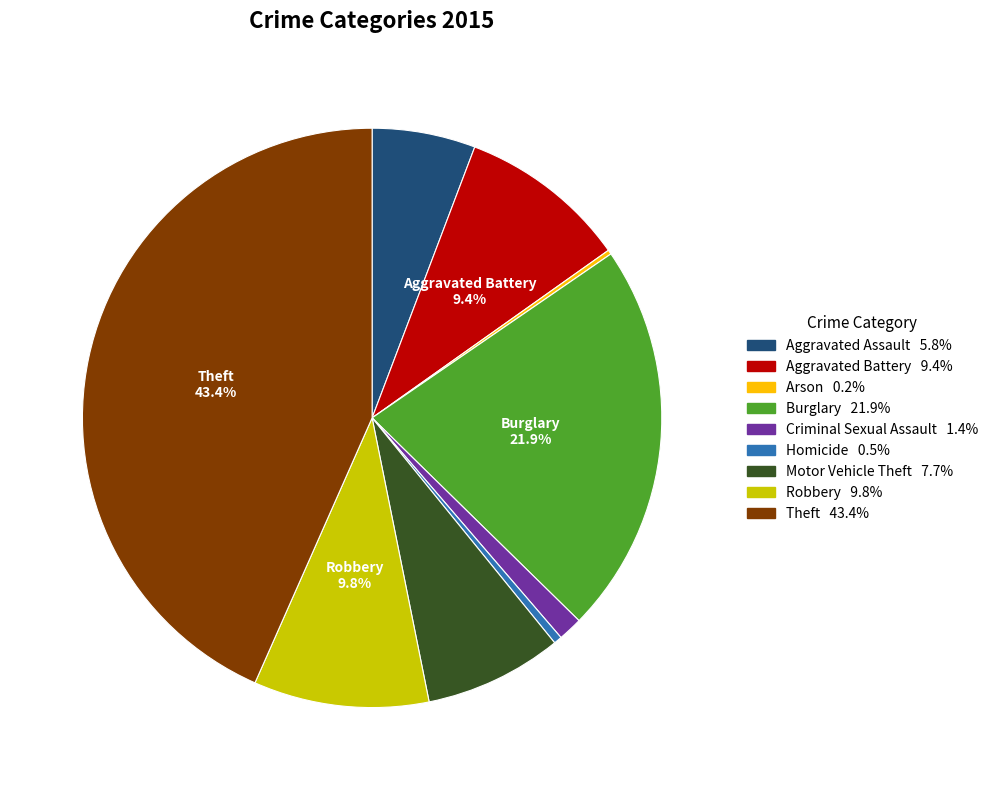

Is there a majority slice in this chart?

No